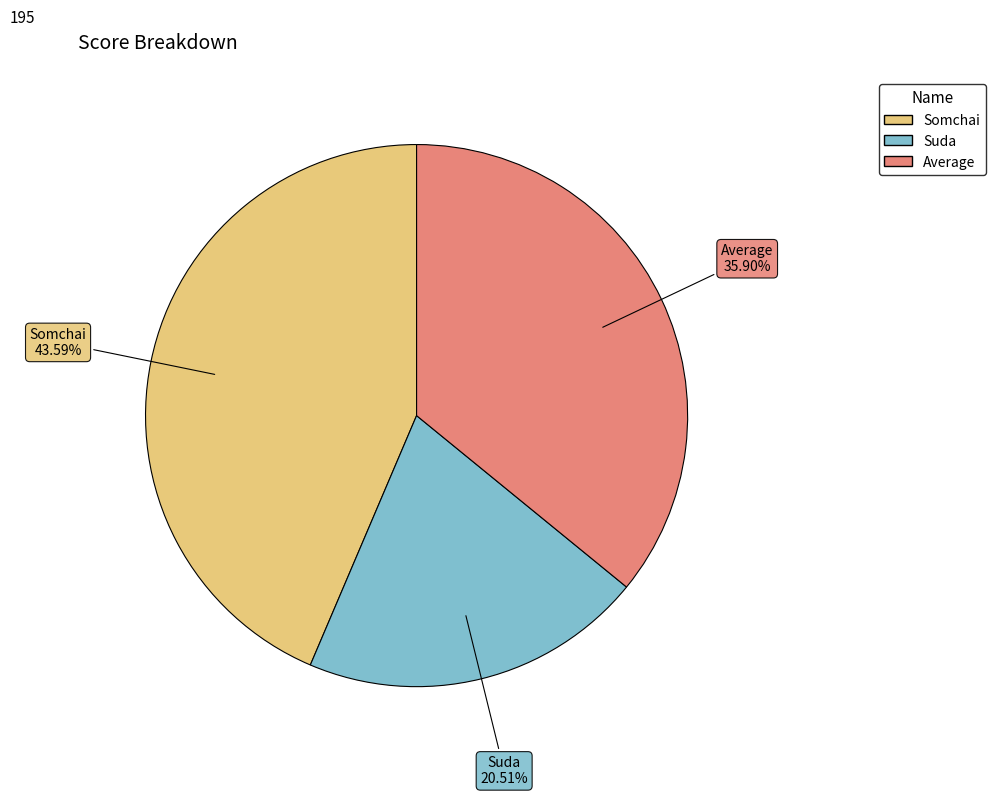

What is the ratio of the value at Suda to the value at Somchai?

0.5